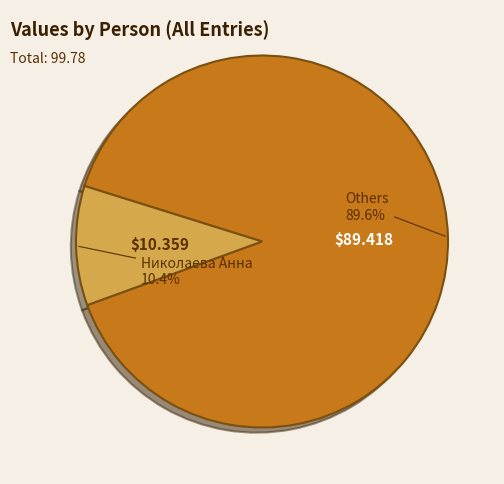

Does any single category account for the majority?

Yes